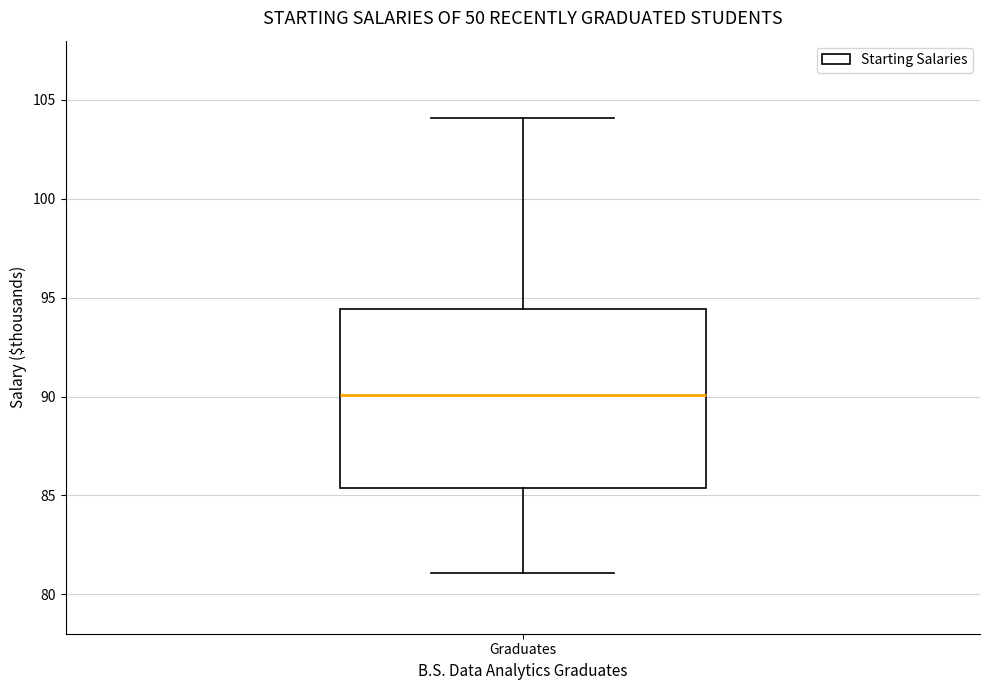

Read this box plot against the y-axis: the position of the median line, the range covered by the box, and the ends of both whiskers. The values are not printed on the chart, so give them approximately, as read against the axis.

median 90.0, box 85.5 to 94.5, whiskers 81.0 to 104.0